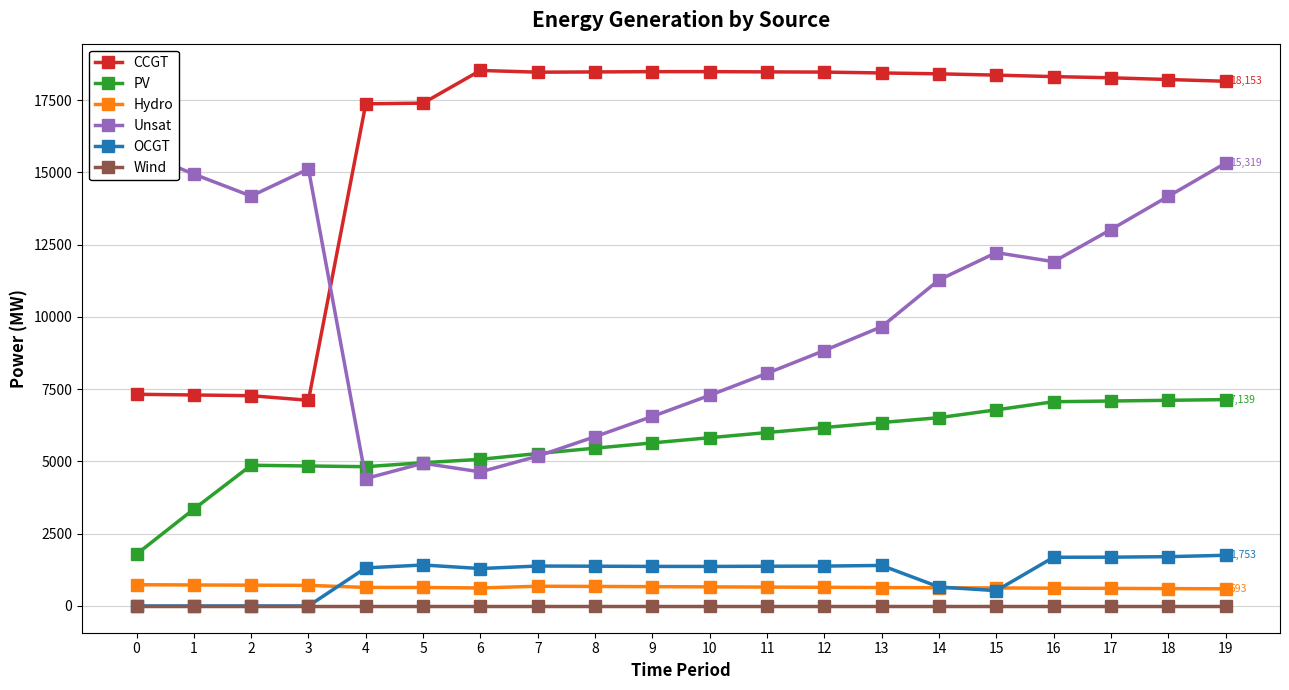

Between 1 and 11, which series saw the biggest shift?

CCGT